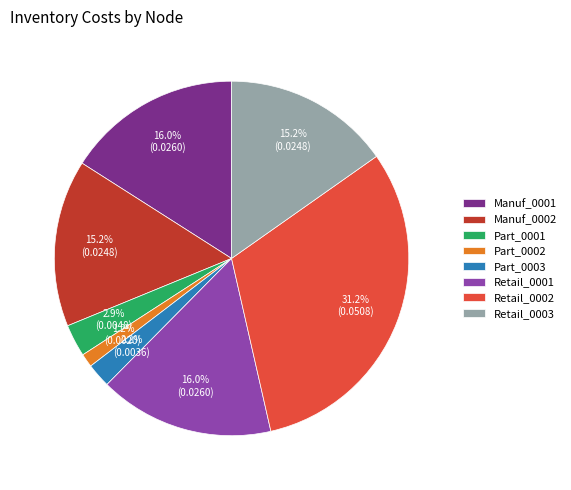

How many slices are in this pie chart?

8